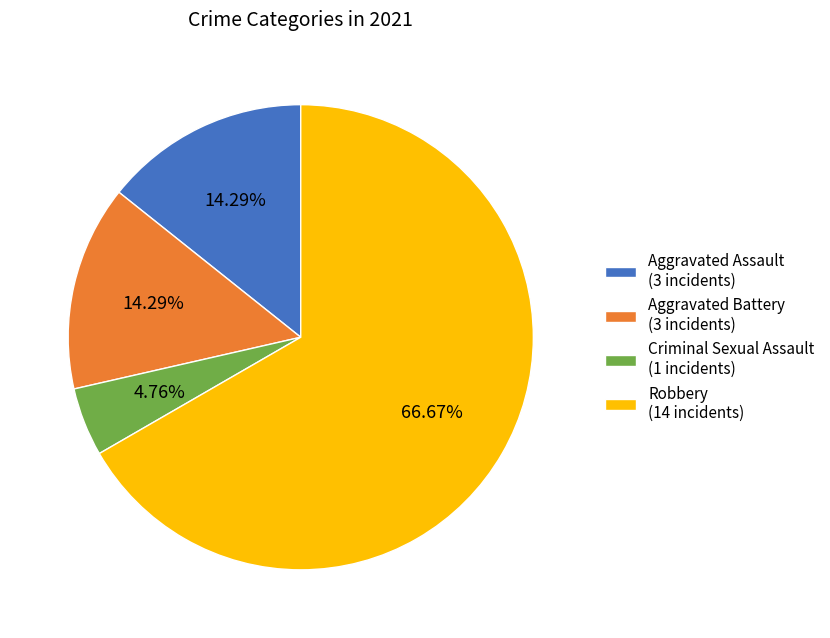

To the nearest percent, what is the average slice percentage?

25%